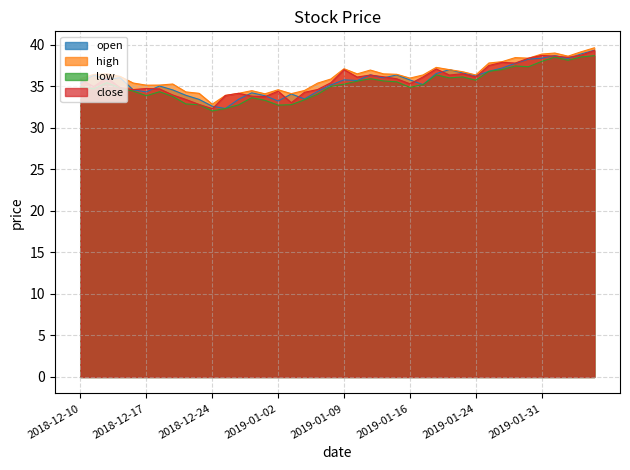

Is it true that low equals 35.2 at 2019-01-09?

True